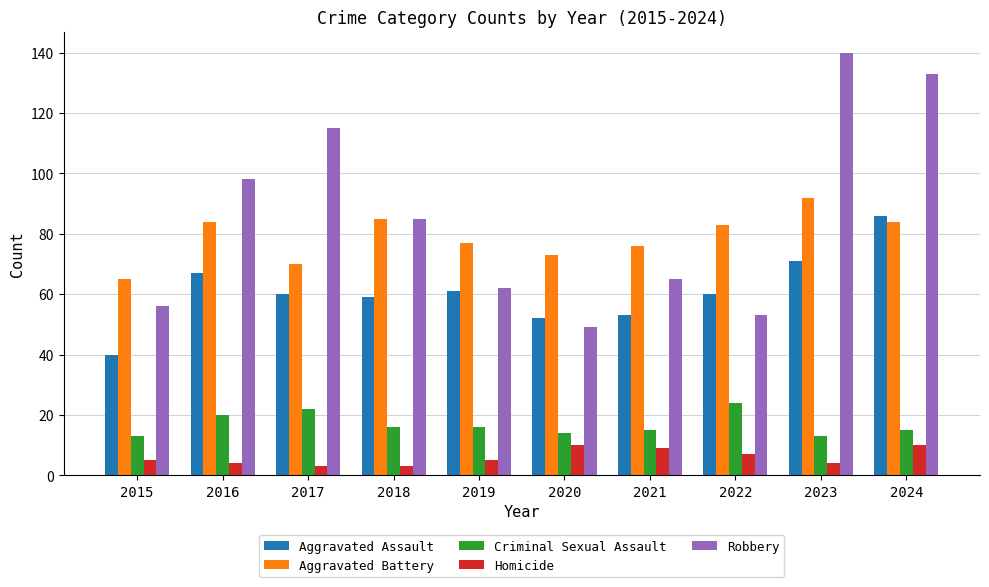

Does the chart contain stacked bars?

No